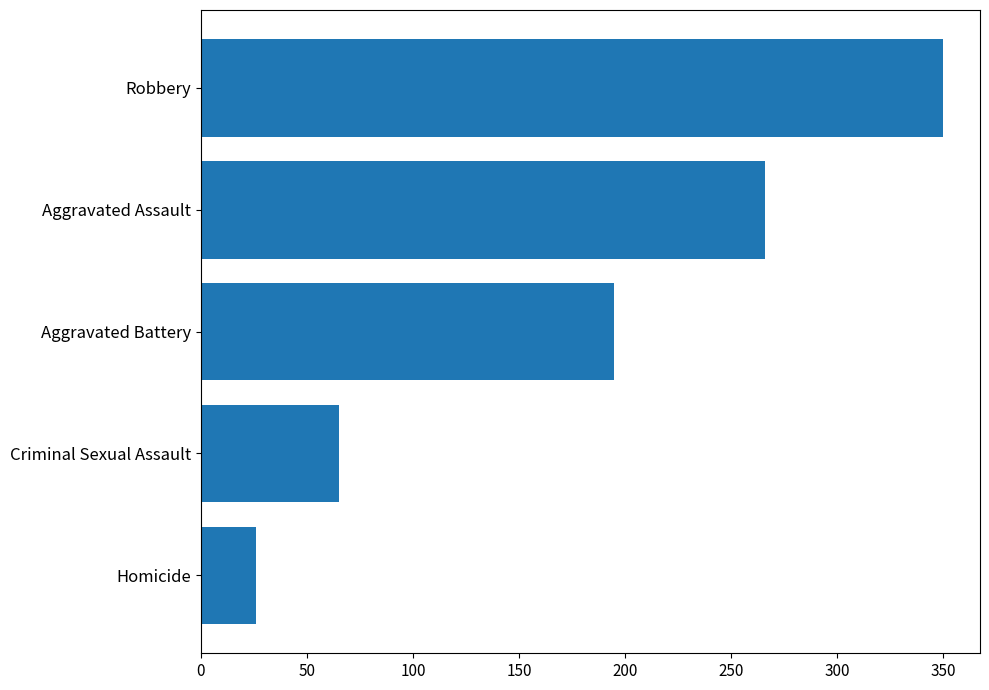

Rank the categories by value from lowest to highest.

Homicide, Criminal Sexual Assault, Aggravated Battery, Aggravated Assault, Robbery